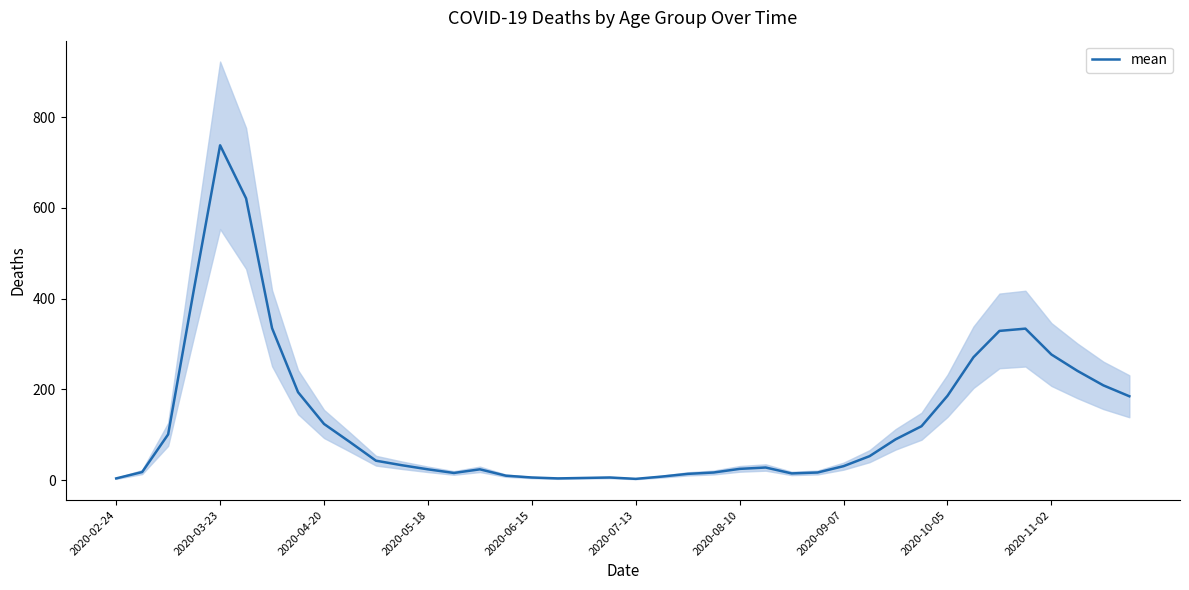

What position from the left is 34?

35